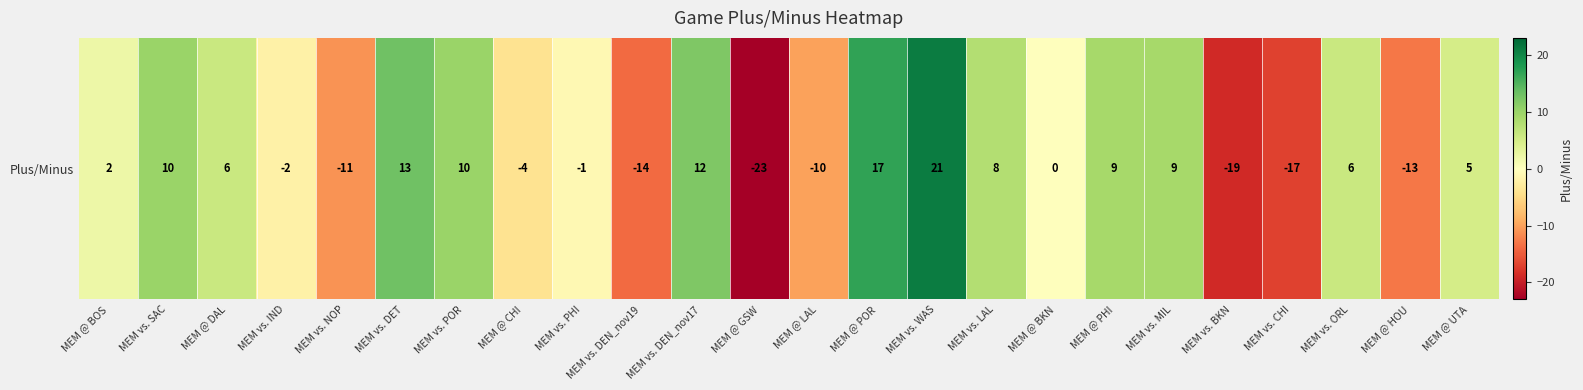

How many values exceed 5?

11